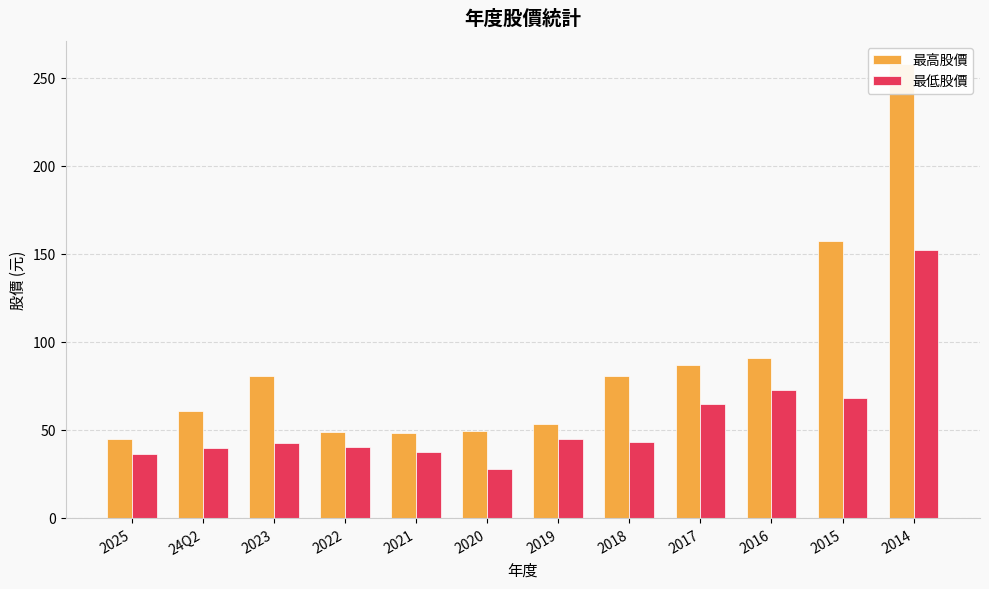

What value does the 最低股價 series have at 2021?

37.3